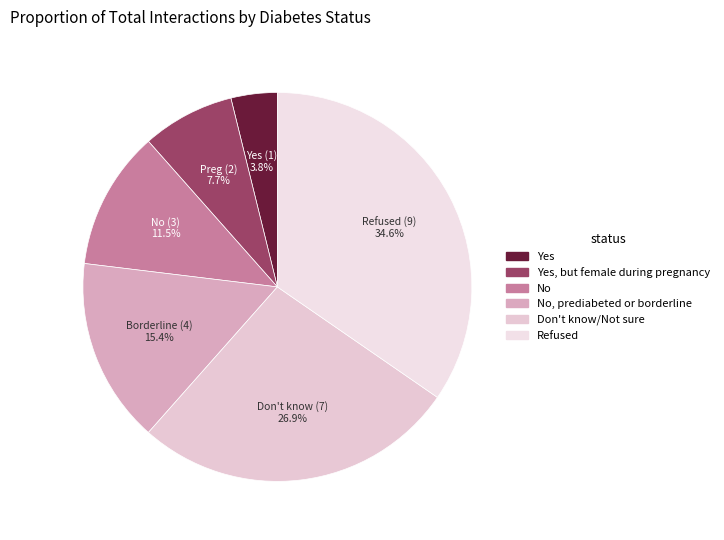

Count the number of slices in the pie.

6